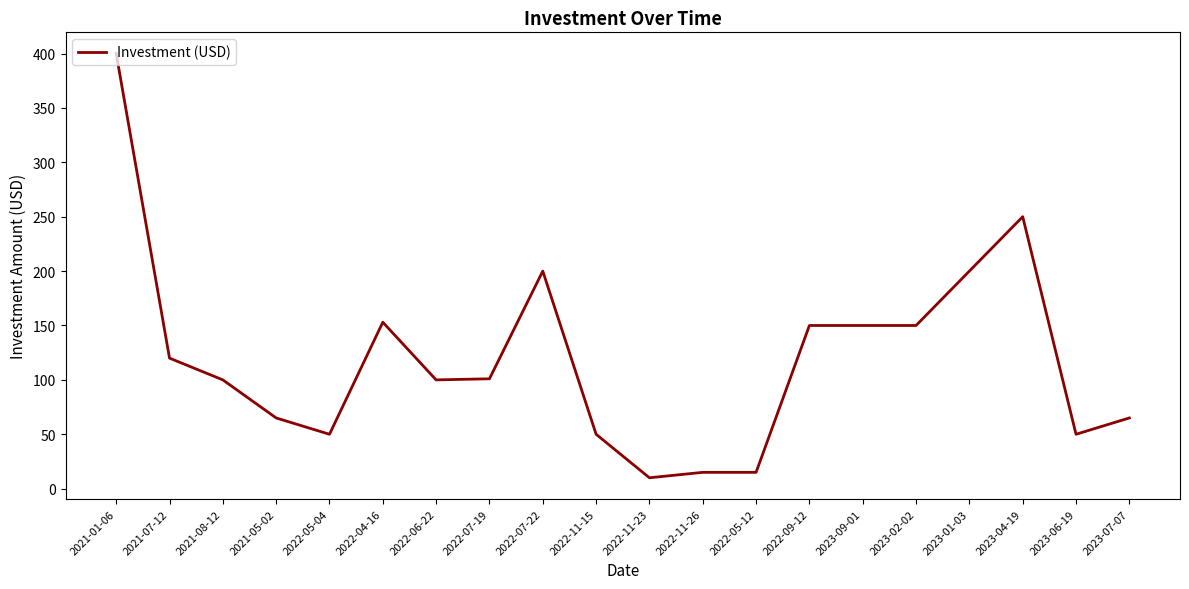

What is the ratio of the value at 2022-07-22 to the value at 2023-07-07?

3.1